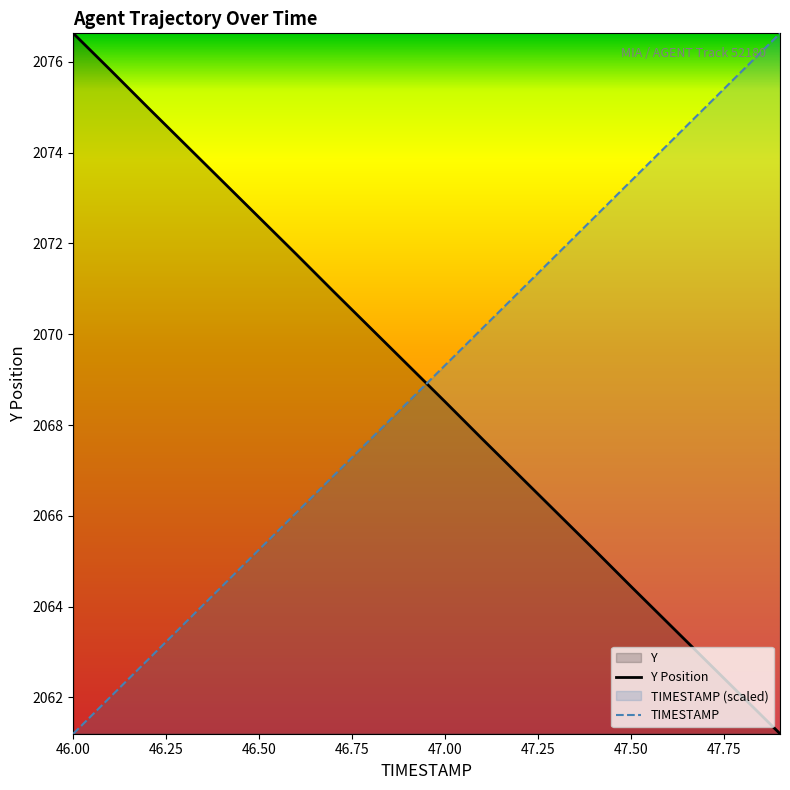

Which series has the largest total across all categories?

TIMESTAMP